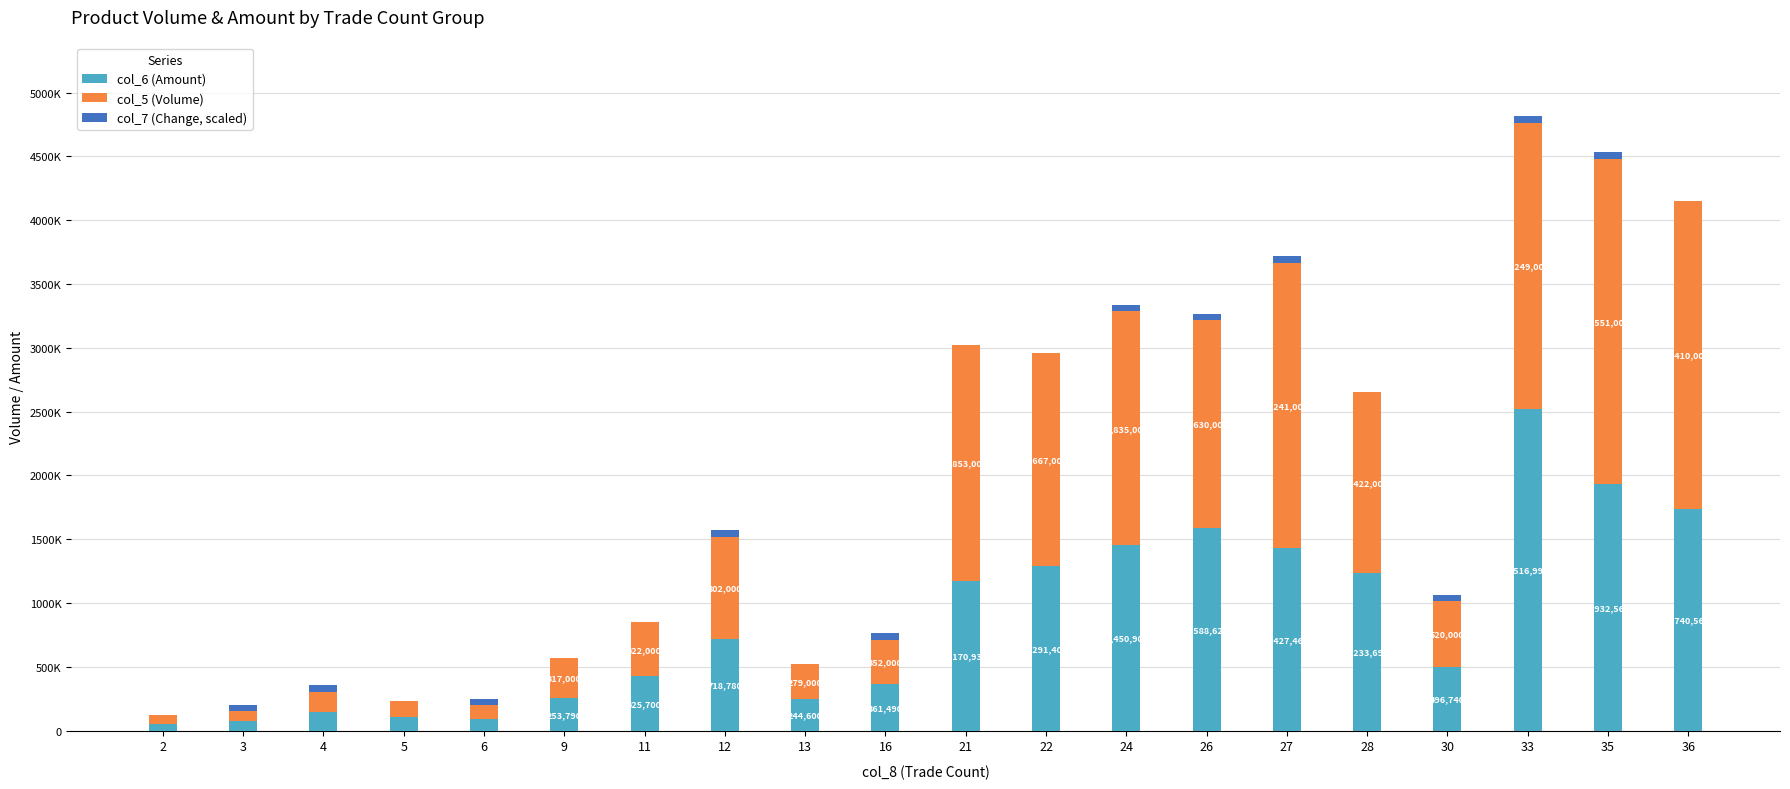

Are the bars horizontal?

No